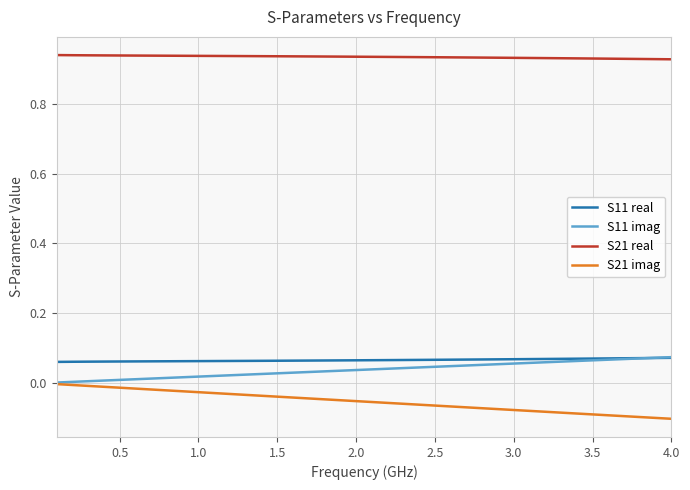

How many intersections are there between S11 imag and S11 real?

1